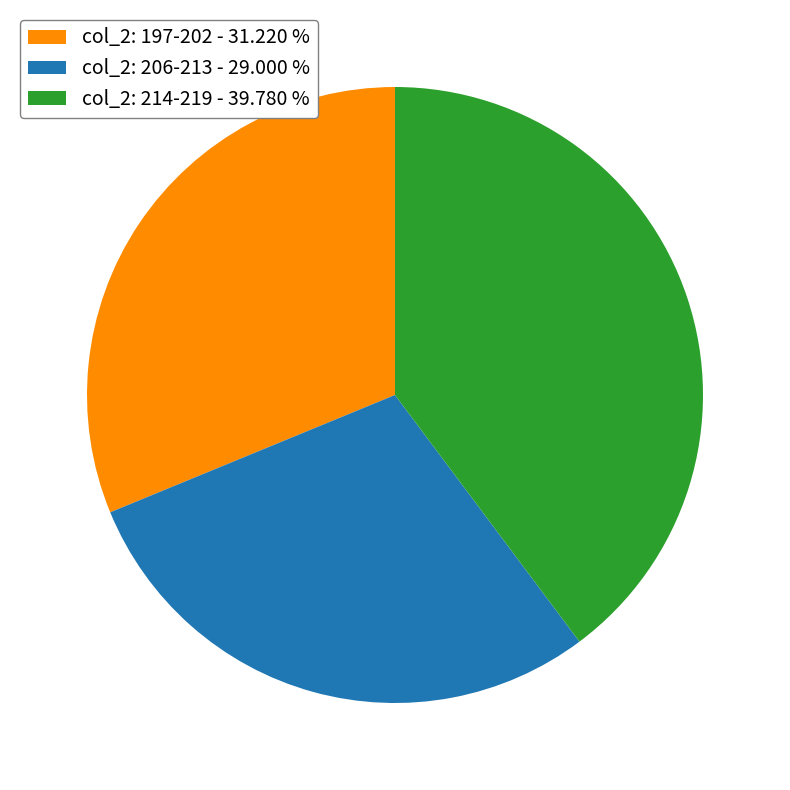

Is there any slice that represents more than half of the pie?

No